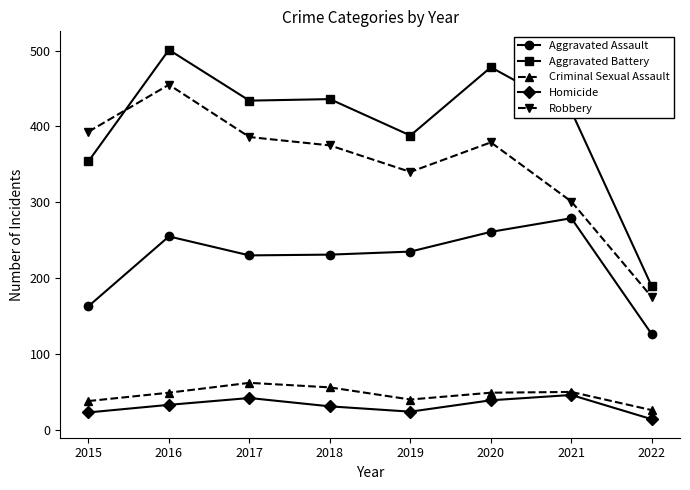

Where is the first local minimum for Robbery?

2019